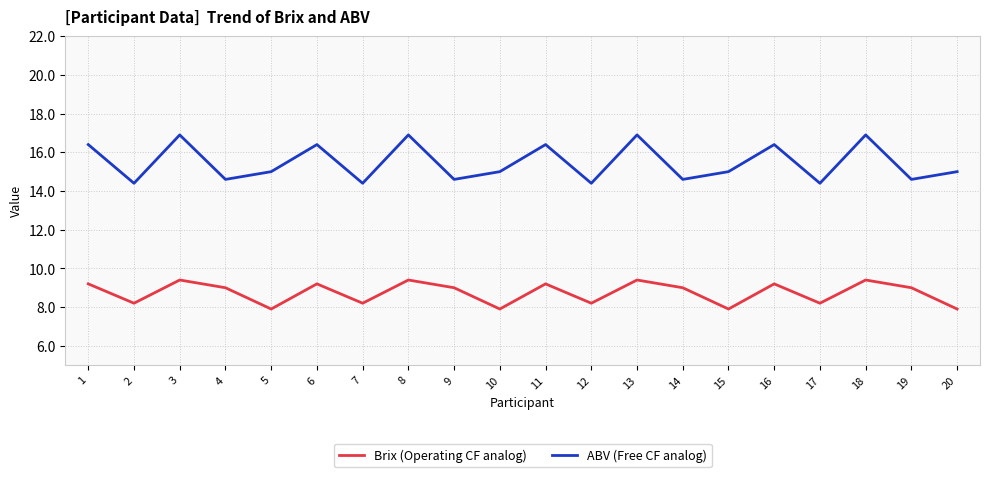

What is the sum of all Brix (Operating CF analog) values?

174.8